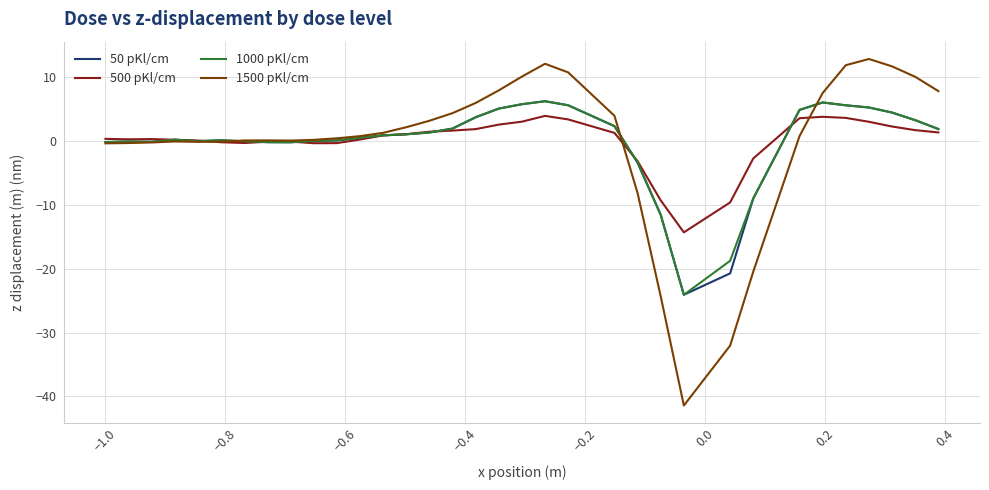

Which series has the widest spread of values?

1500 pKl/cm